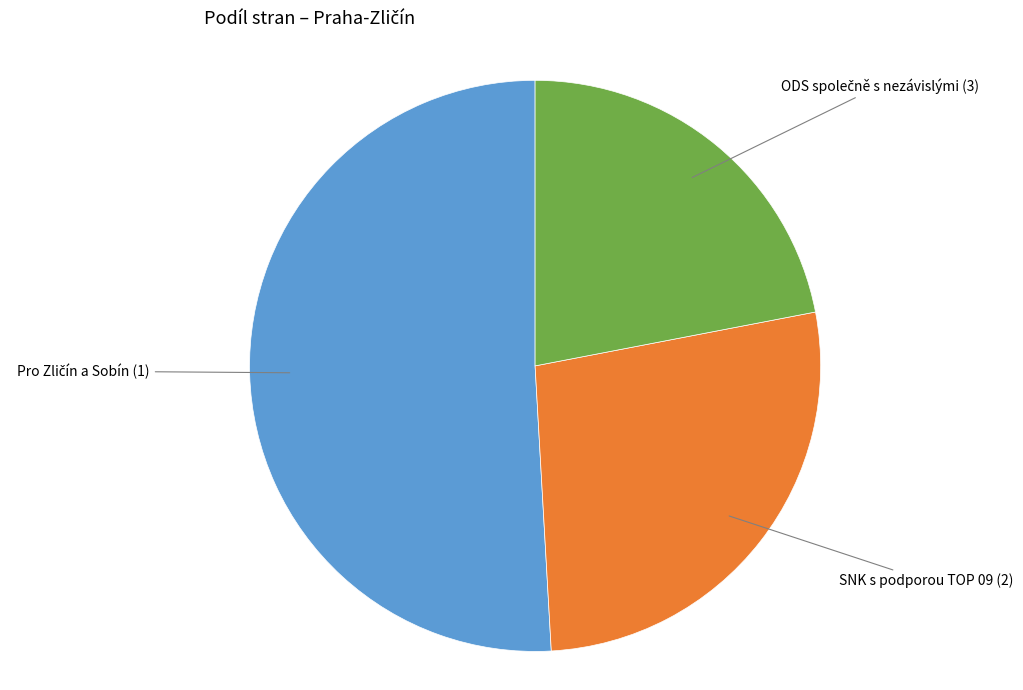

Is there a majority slice in this chart?

Yes